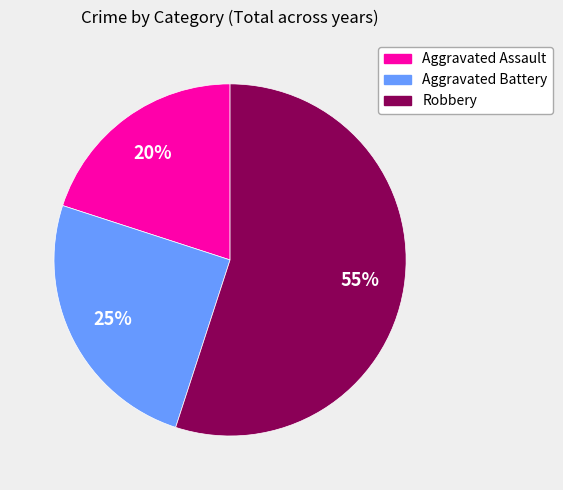

Is there a majority slice in this chart?

Yes